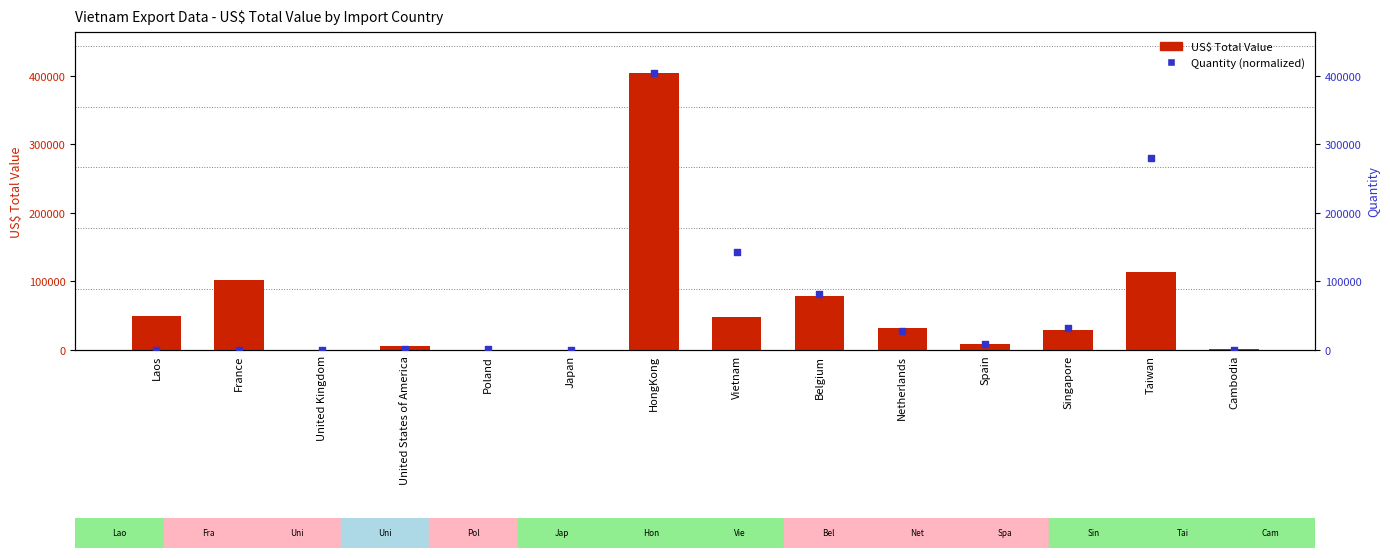

At how many categories does at least one series exceed 367892?

1